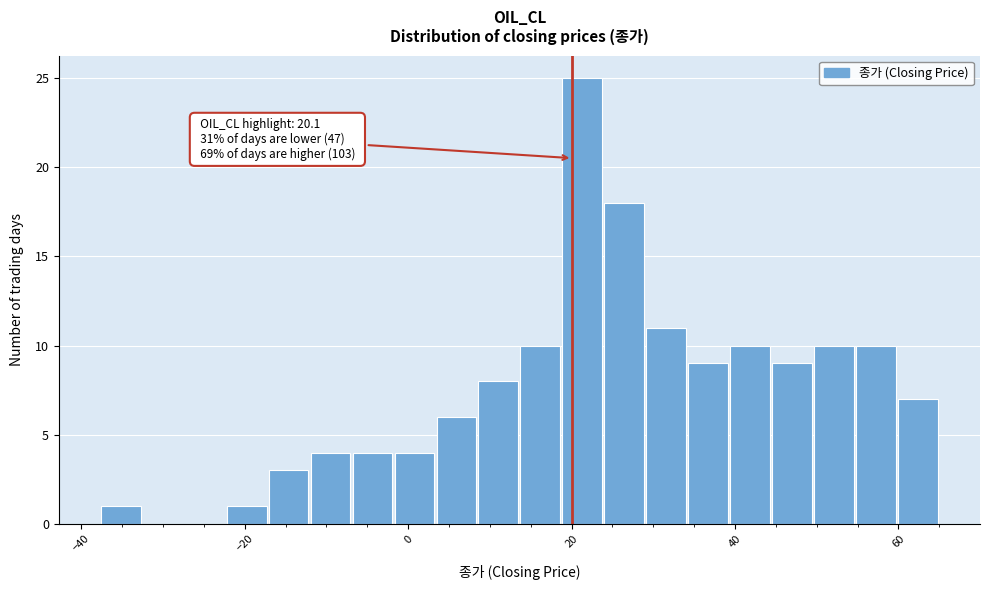

Read against the x-axis, roughly where is the centre of the tallest bar?

22